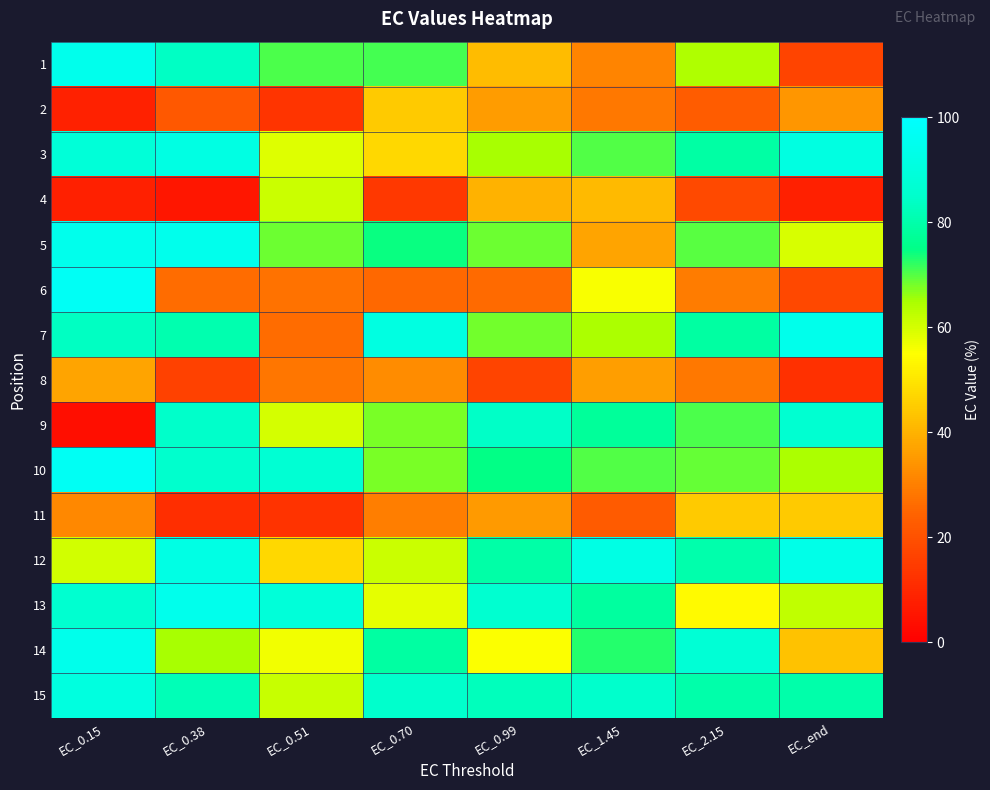

What is the spread (max minus min) of values at EC_0.51?

76.4